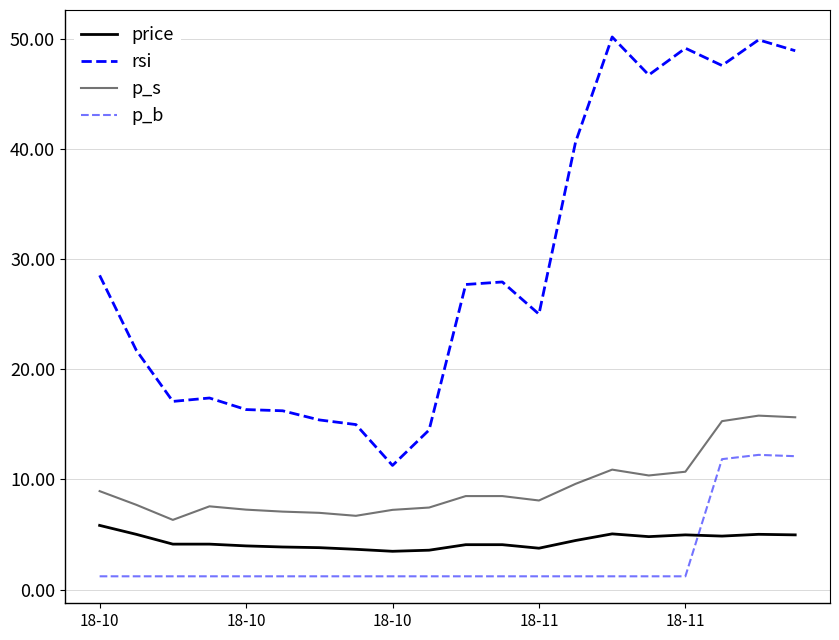

Is this an area chart (filled region under the line)?

No